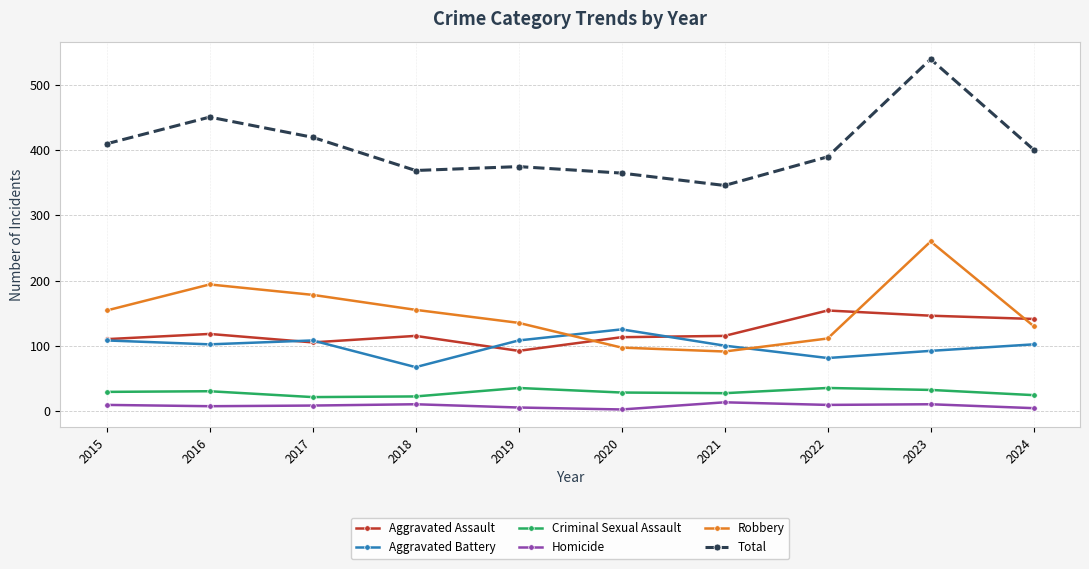

At 2024, list the series in order from smallest to largest.

Homicide, Criminal Sexual Assault, Aggravated Battery, Robbery, Aggravated Assault, Total